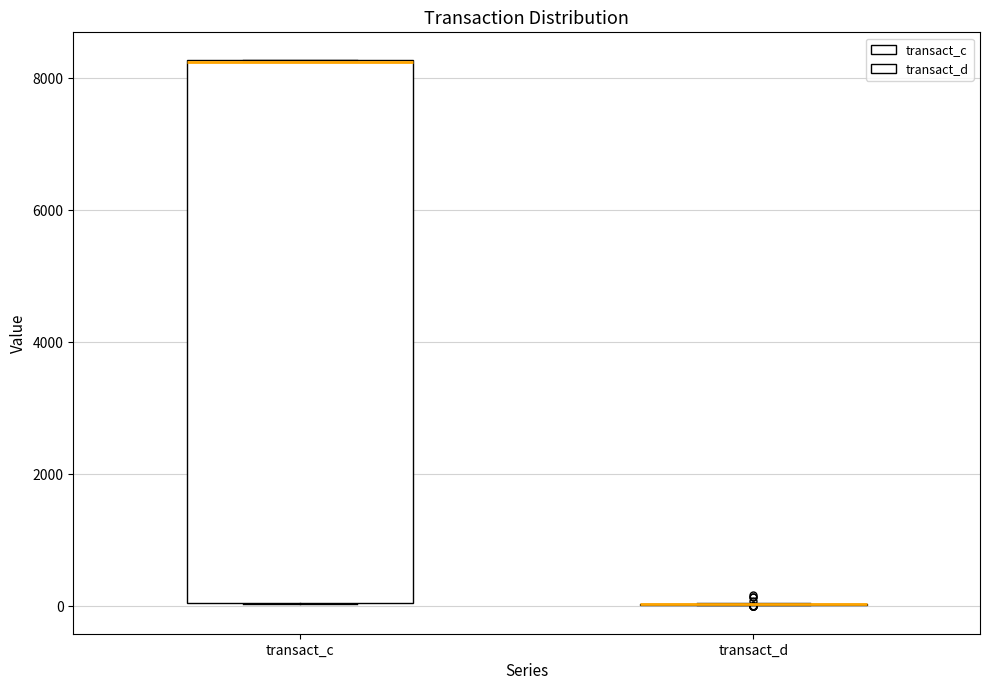

Reading left to right, transcribe this box plot: for each box, give where its median line is, the range the box spans, and where its two whiskers end, as read against the y-axis. The values are not printed on the chart, so give them approximately, as read against the axis.

transact_c: median 8200 (drawn on the box's upper edge), box 0 to 8200, whiskers 0 to 8200
transact_d: box collapsed to a line at 0, whiskers 0 to 0